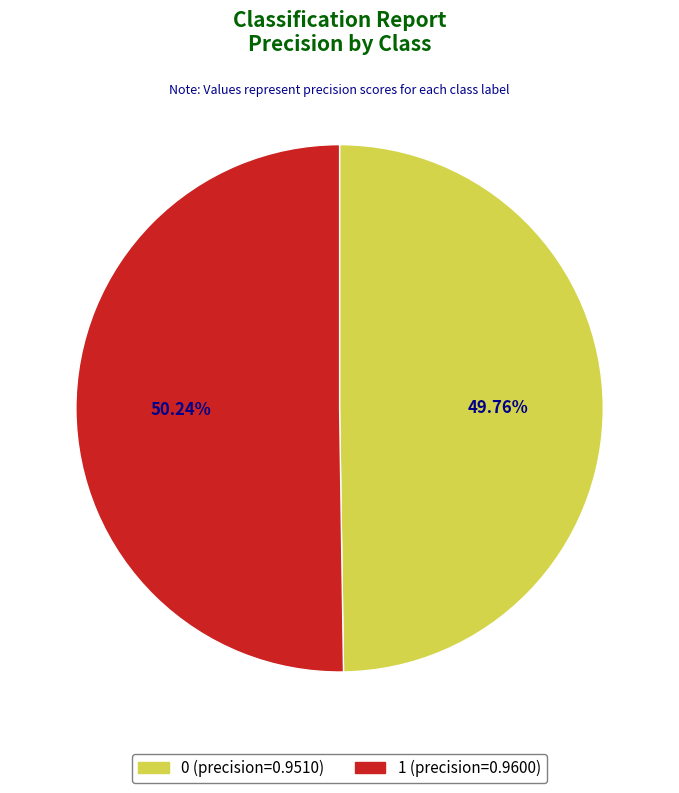

Which has a higher value, 1 or 0?

1